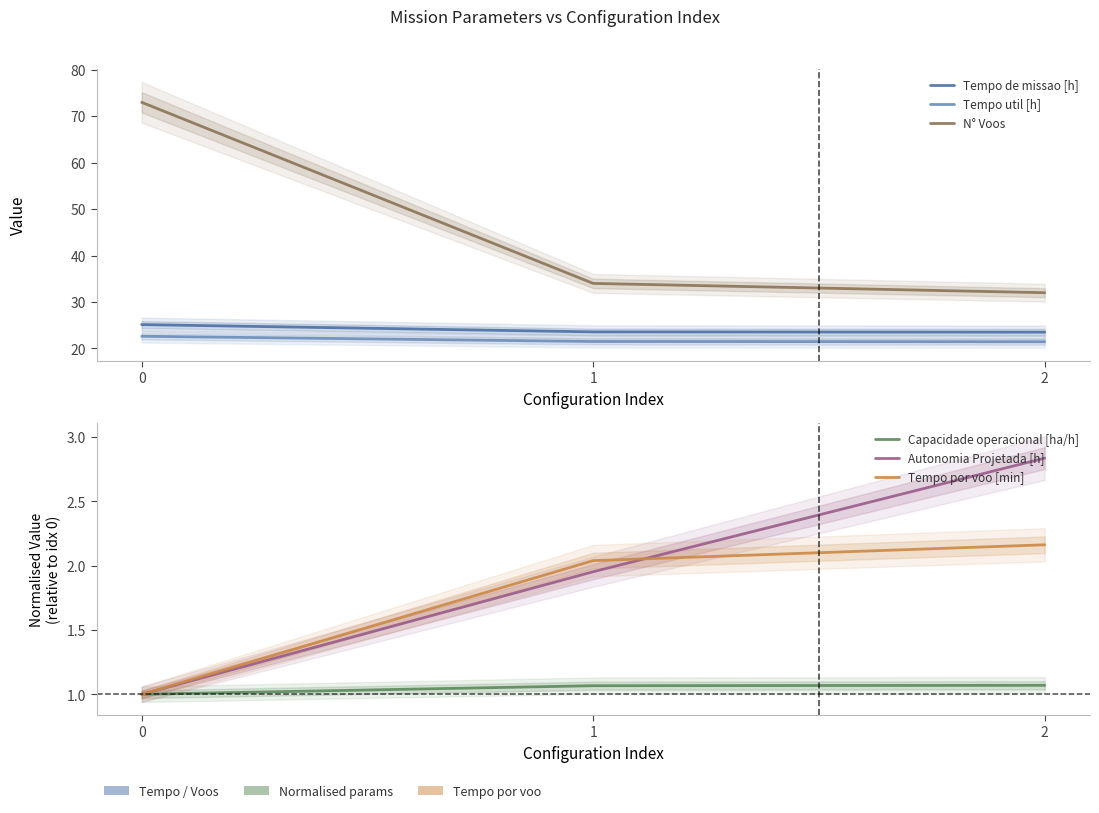

List the labels in order of Autonomia Projetada [h] value, largest first.

2, 1, 0